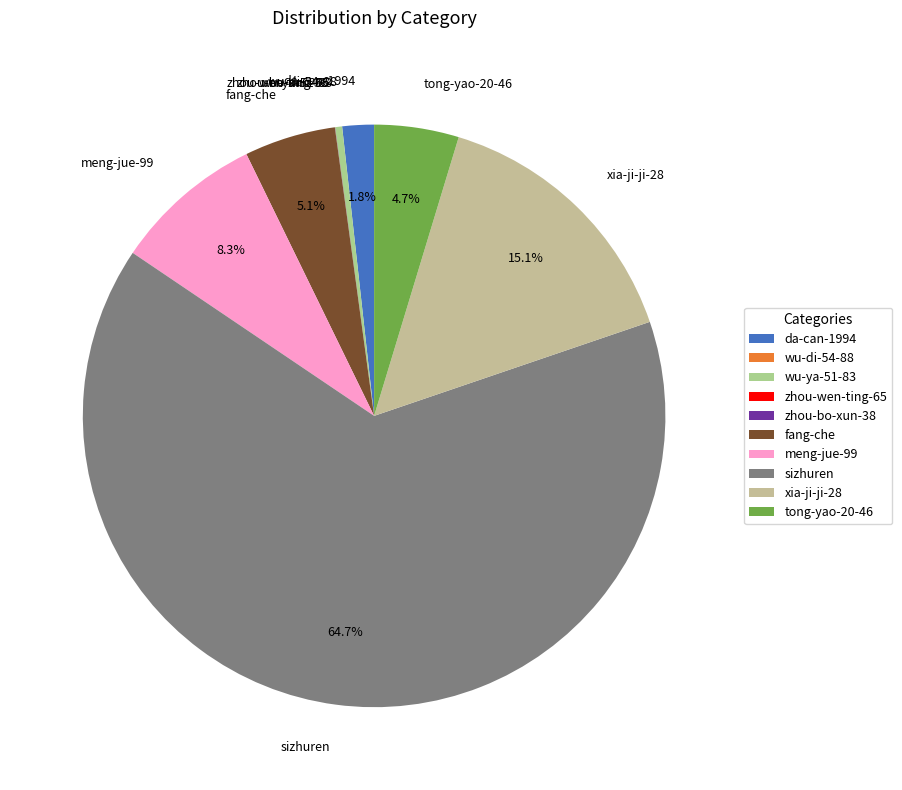

Combined, do da-can-1994 and sizhuren account for over 50%?

Yes